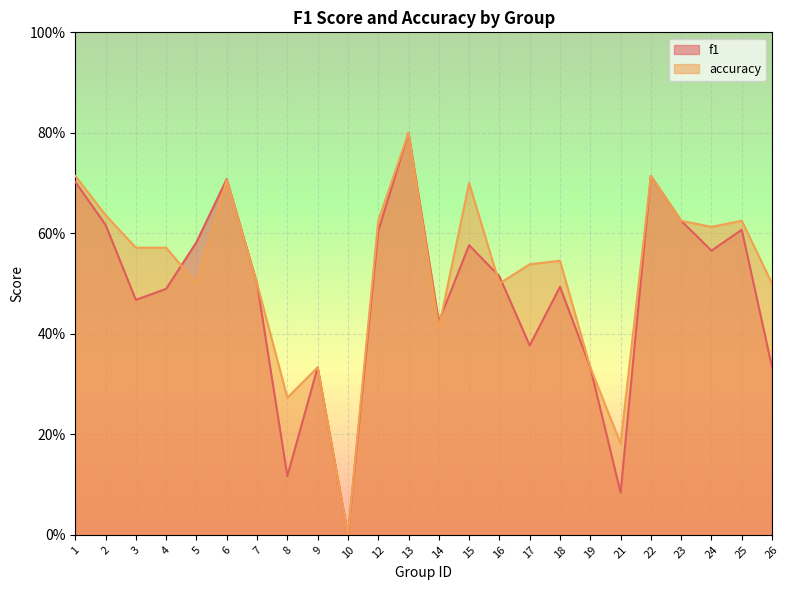

What is the value of the accuracy point at the 1st from the left?

0.7